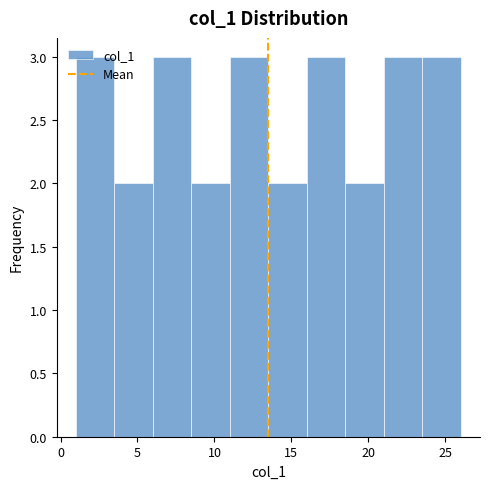

Reading left to right, list every bar in this chart as the range it spans on the x-axis followed by its height. The values are not printed on the chart, so give them approximately, as read against the axis.

1.0 to 3.5: 3
3.5 to 6.0: 2
6.0 to 8.5: 3
8.5 to 11.0: 2
11.0 to 13.5: 3
13.5 to 16.0: 2
16.0 to 18.5: 3
18.5 to 21.0: 2
21.0 to 23.5: 3
23.5 to 26.0: 3